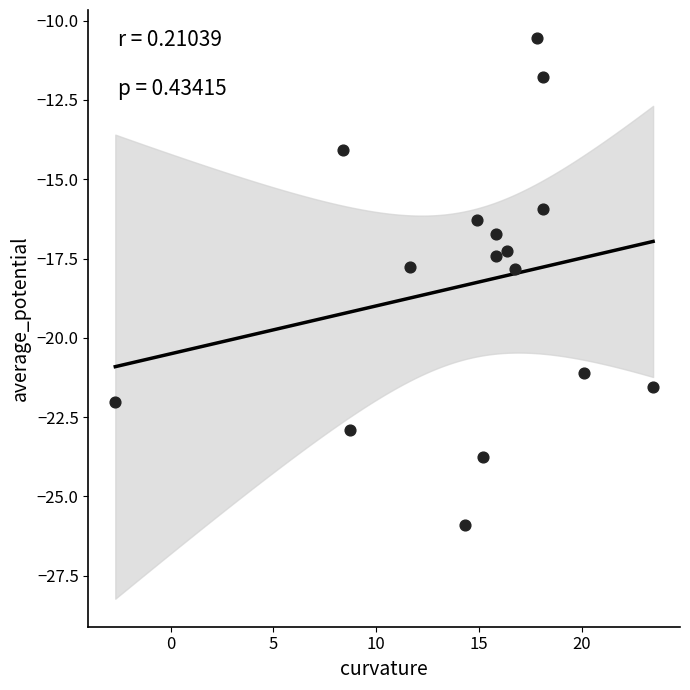

What is the range of Y values (max minus min)?

15.3